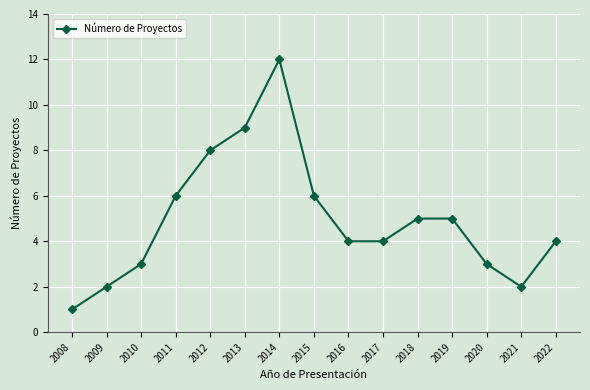

Reading left to right, what are all the values shown in this chart?

1	2	3	6	8	9	12	6	4	4	5	5	3	2	4